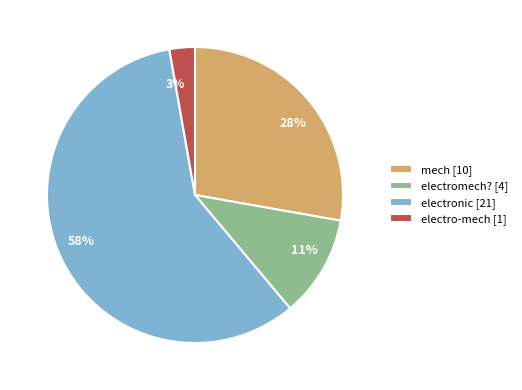

What is the ratio of the value at 11% to the value at 28%?

0.4